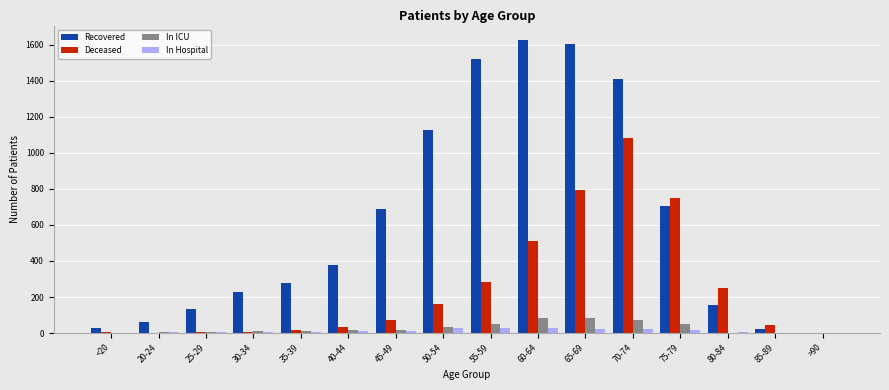

What is the greatest value displayed?

1625